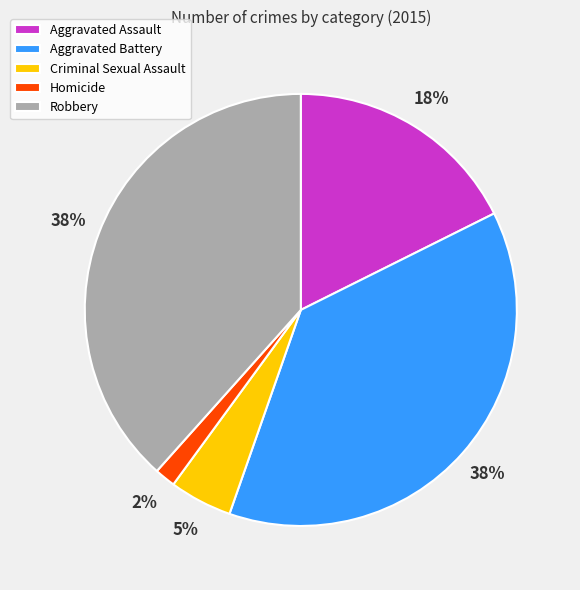

Combined, do Criminal Sexual Assault and Homicide account for over 50%?

No